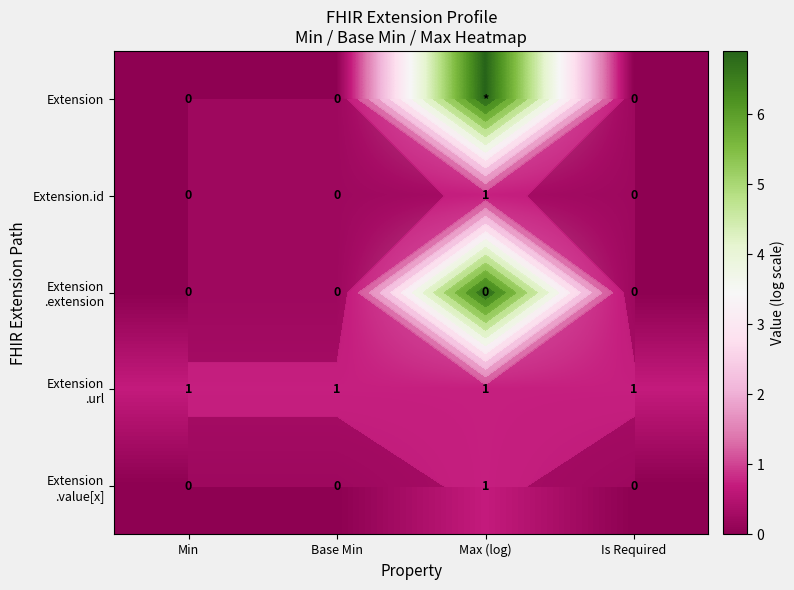

The Extension .value[x] series shows 0.0 at Base Min. True or false?

True